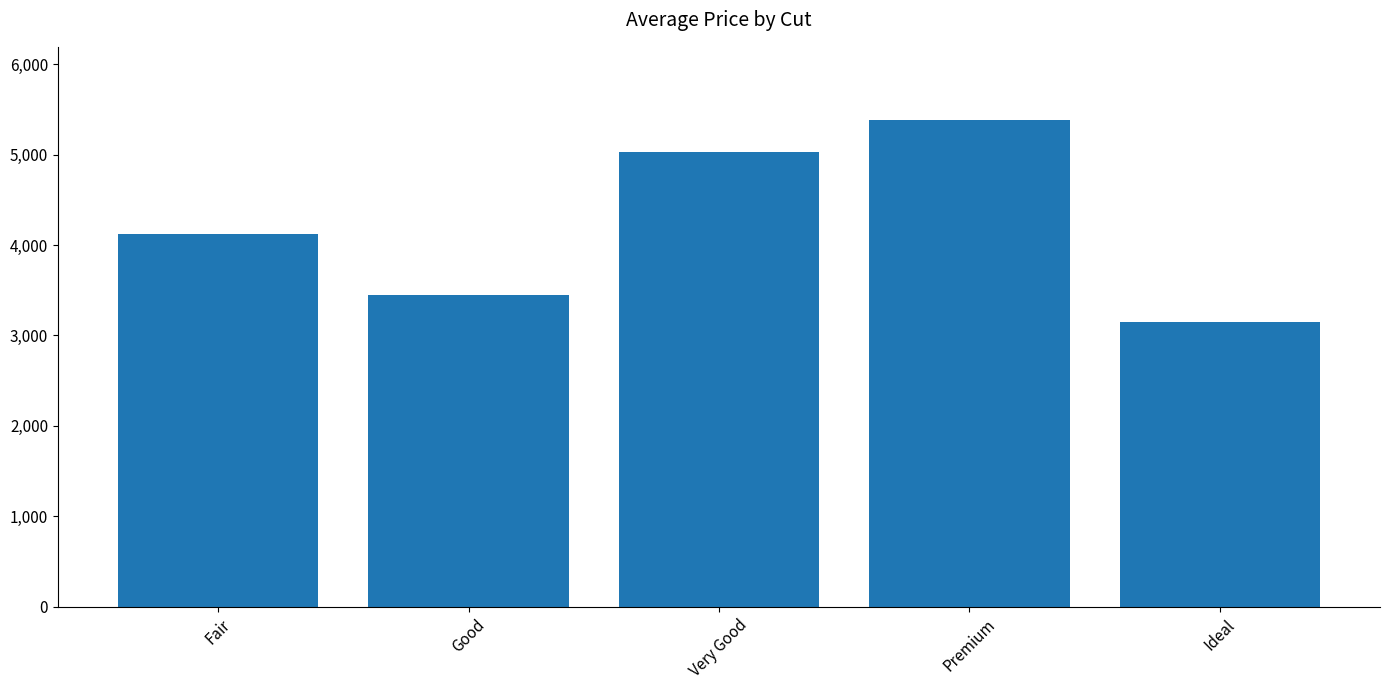

Does the chart contain stacked bars?

No